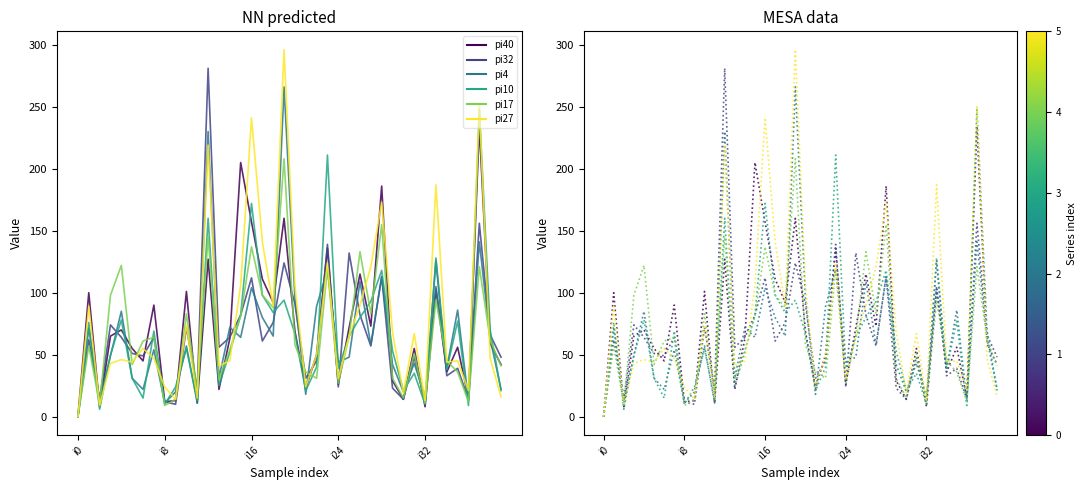

How many lines are shown in the chart?

6